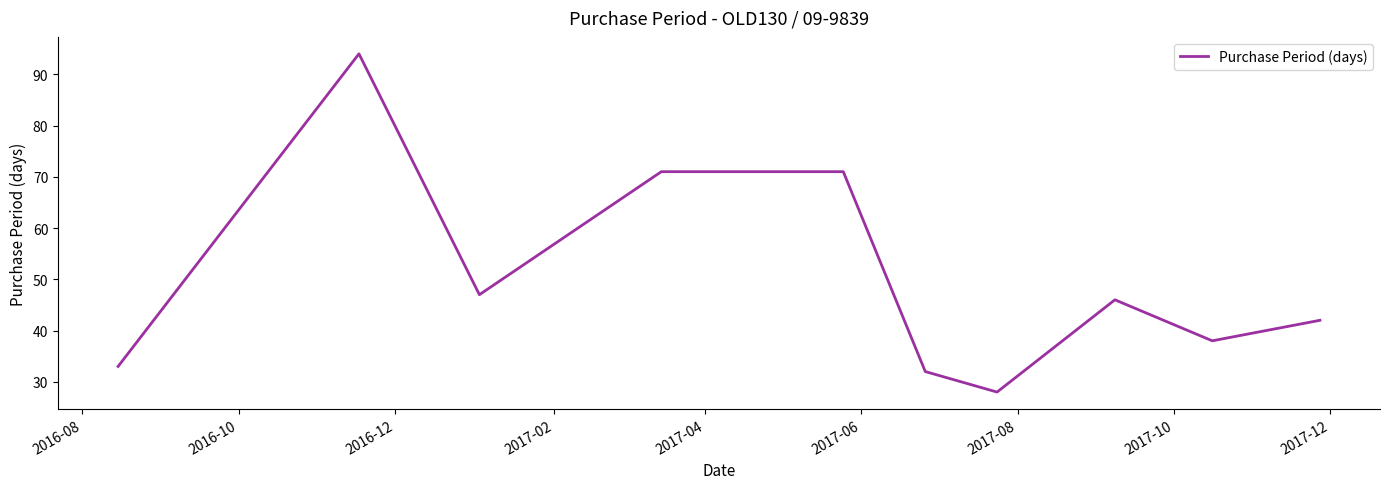

What is the average value?

50